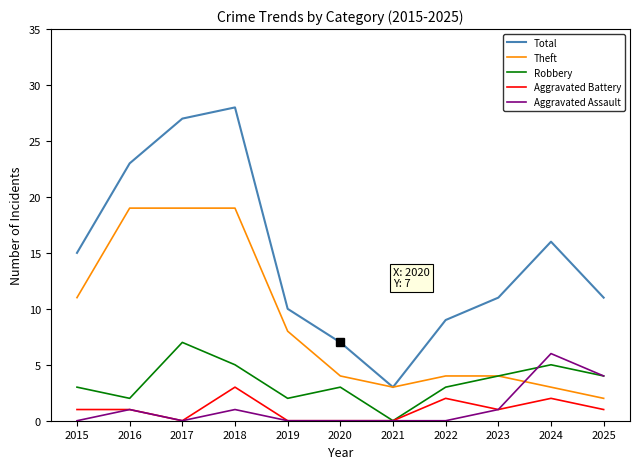

Which series has the largest total across all categories?

Total